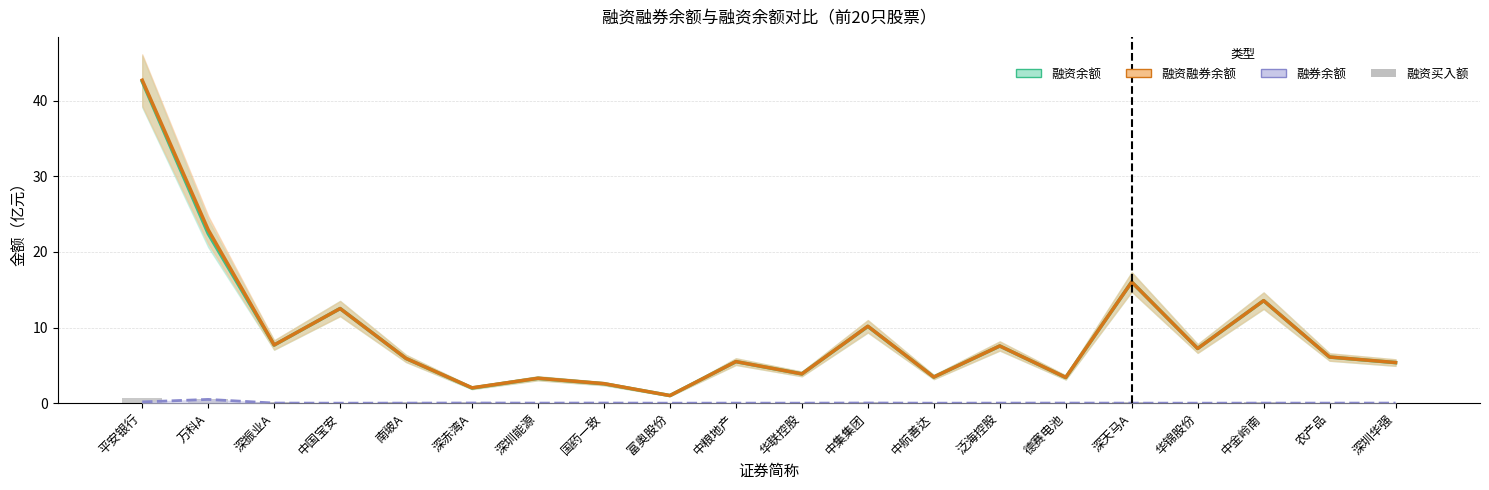

Reading left to right, extract all data points from this chart.

融资余额（亿元）: 42.5	22.4	7.7	12.5	5.9	2.0	3.3	2.6	1.0	5.5	3.9	10.1	3.5	7.6	3.4	16.0	7.2	13.5	6.1	5.4
融资融券余额（亿元）: 42.7	22.9	7.7	12.5	5.9	2.0	3.3	2.6	1.0	5.5	3.9	10.2	3.5	7.6	3.4	16.0	7.2	13.6	6.1	5.4
融券余额（亿元）: 0.2	0.5	0.0	0.0	0.0	0.0	0.0	0.0	0.0	0.0	0.0	0.0	0.0	0.0	0.0	0.0	0.0	0.0	0.0	0.0
融资买入额: 0.6	0.6	0.1	0.0	0.1	0.2	0.0	0.0	0.0	0.0	0.0	0.1	0.1	0.0	0.0	0.1	0.1	0.1	0.0	0.0